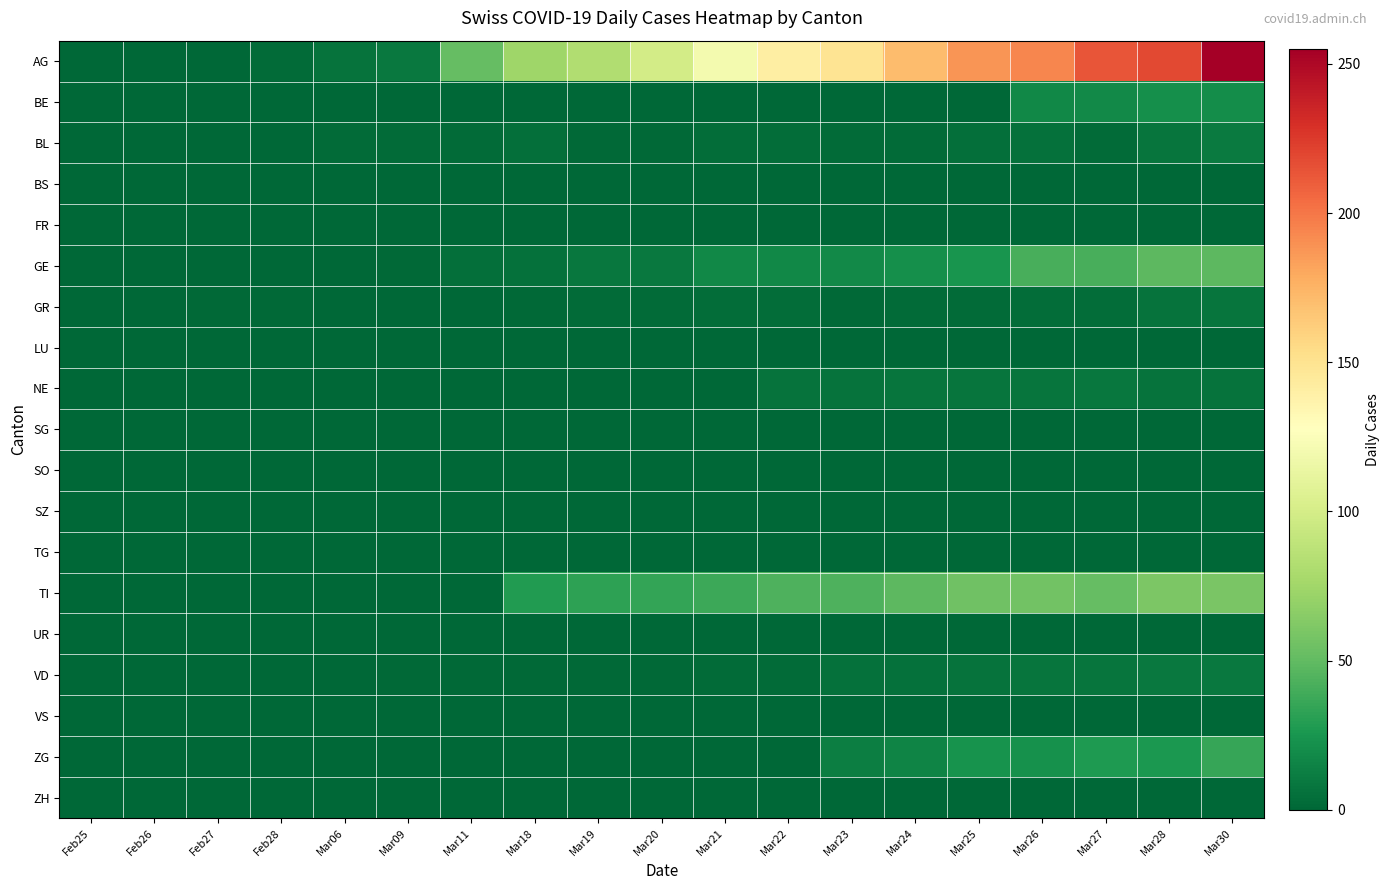

How many series are shown in this chart?

19